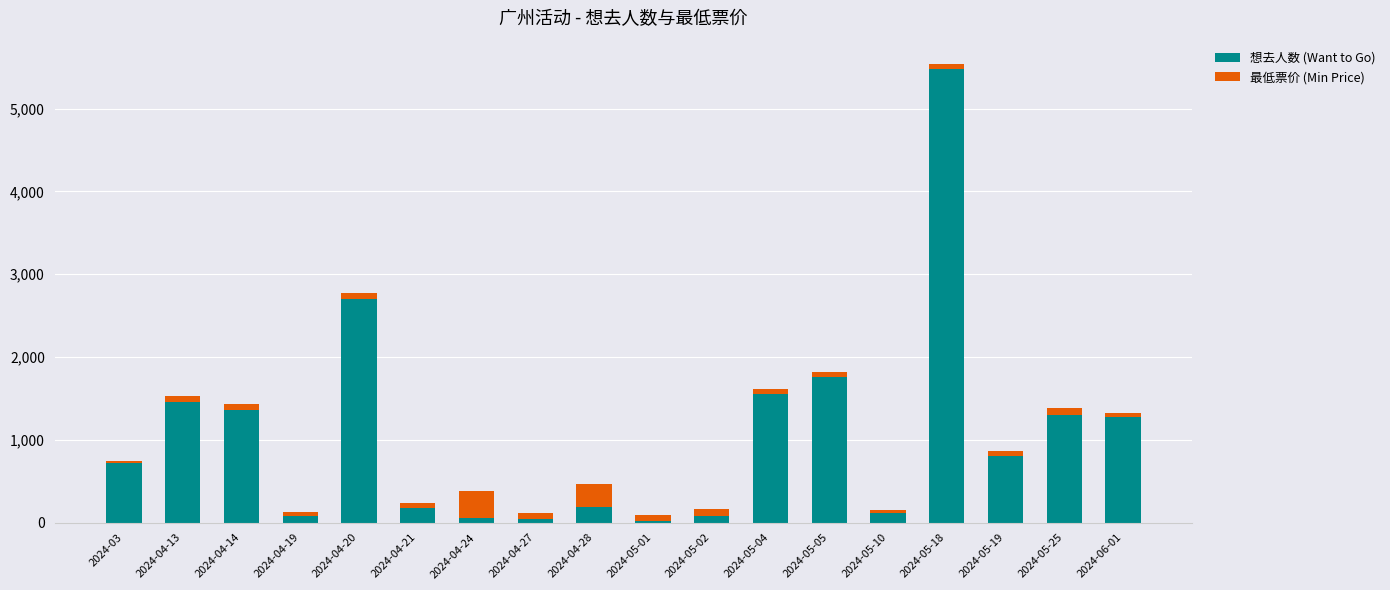

What is the total value across all series at 2024-05-04?

1609